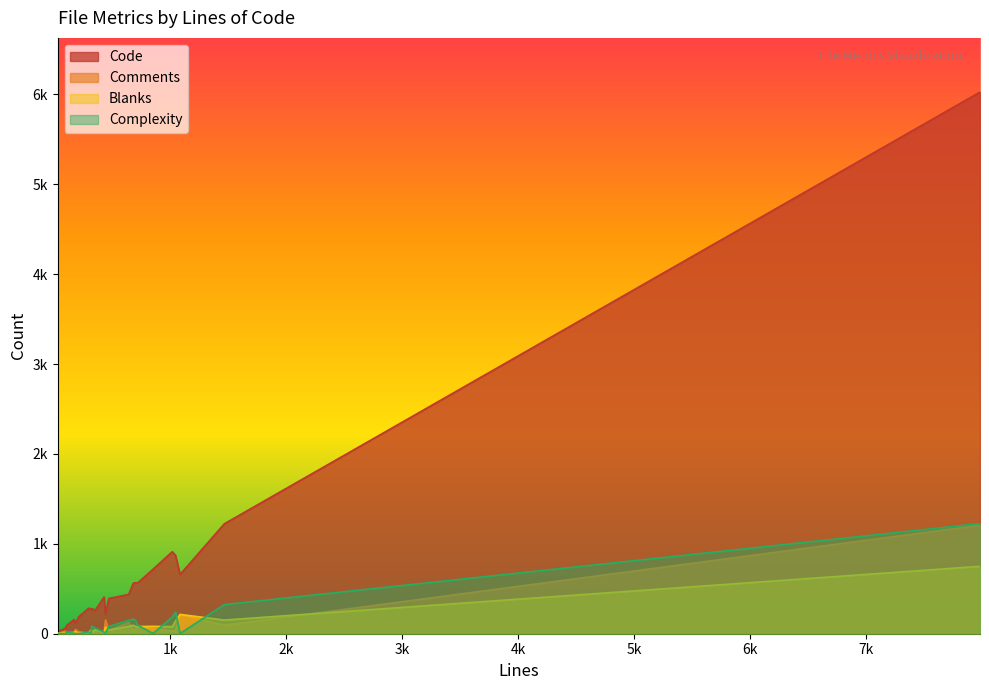

The value of Comments at 6 is 36. True or false?

False